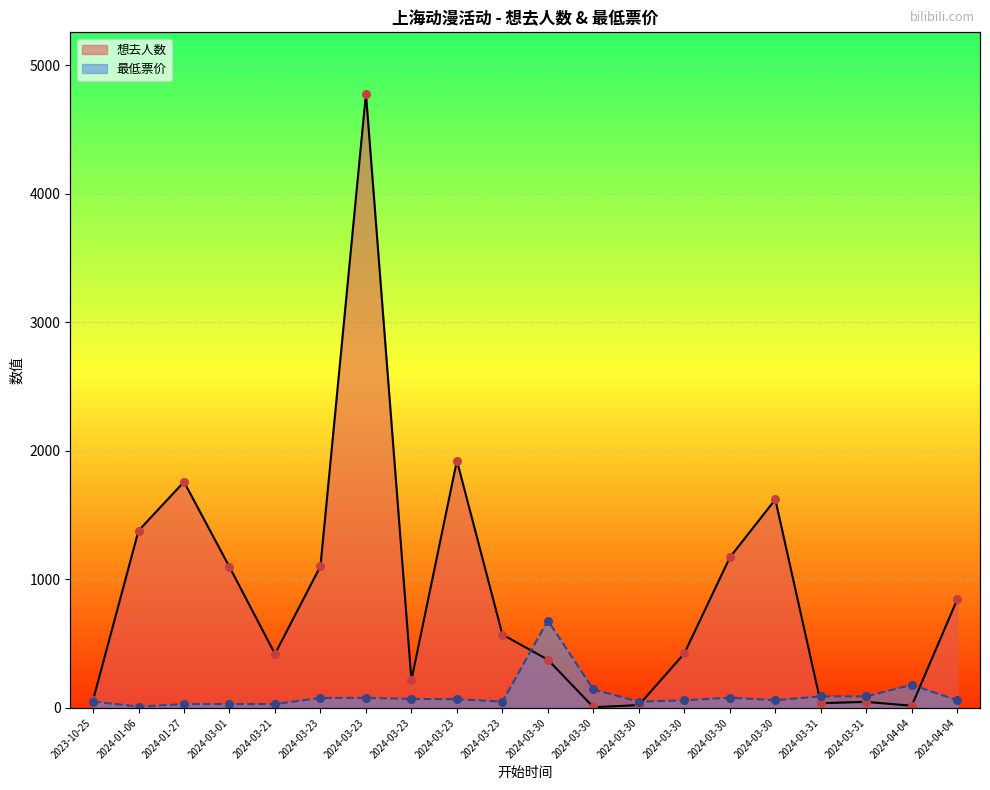

Is the value of 最低票价 at 2024-01-06 greater than the value of 想去人数 at 2024-03-23?

No